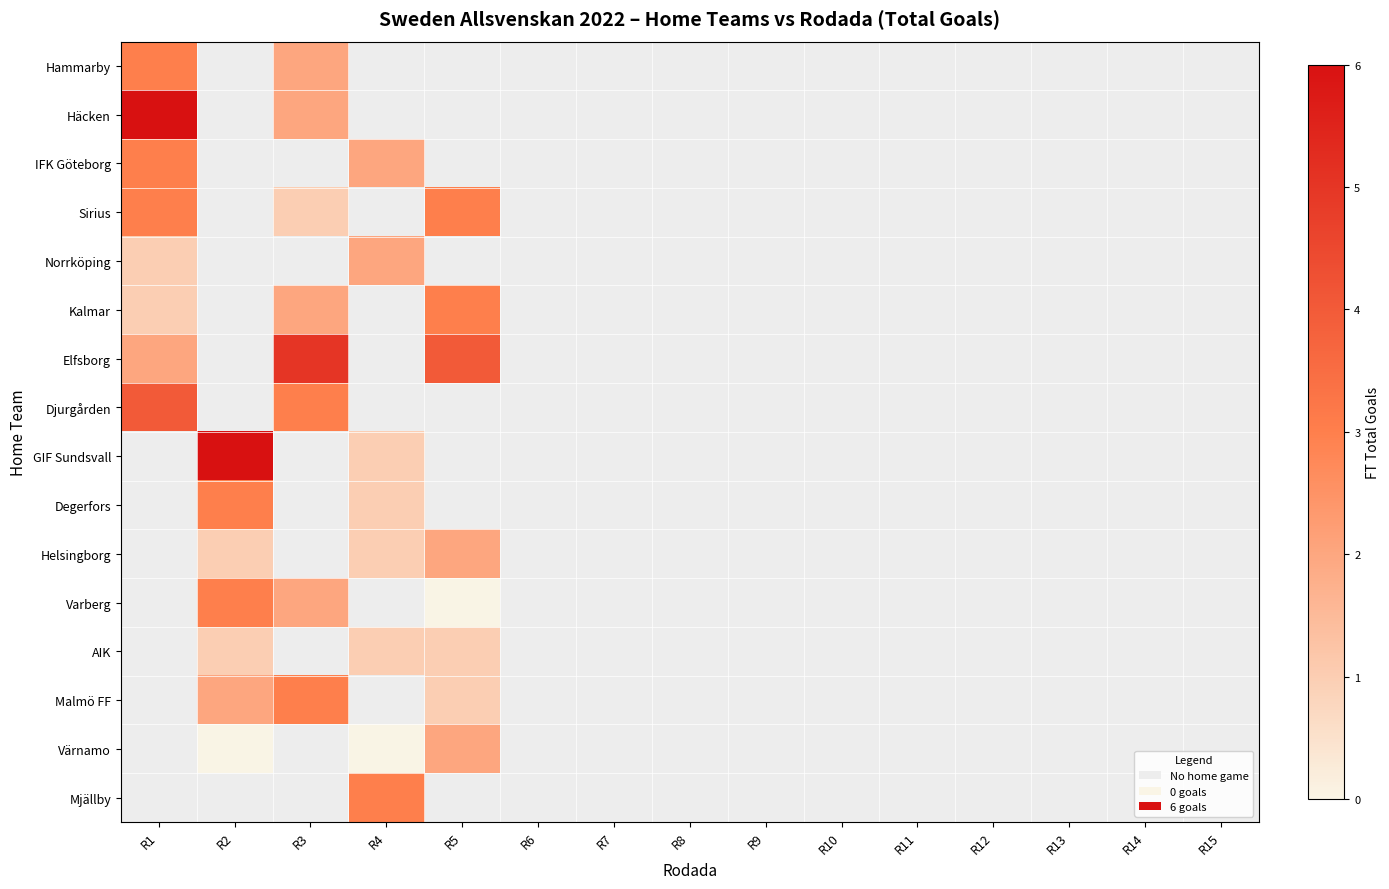

How many positive values does the Häcken series have?

2